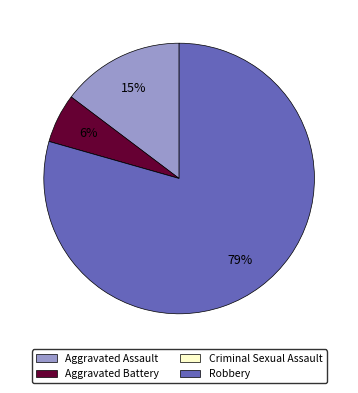

What percentage is the Aggravated Assault slice, to the nearest percent?

15%